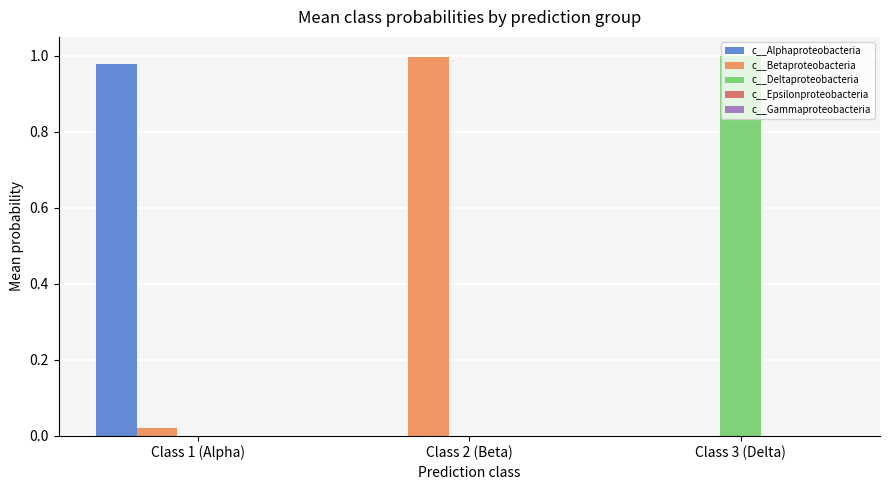

Is it true that c__Deltaproteobacteria equals 1.0 at Class 3 (Delta)?

True